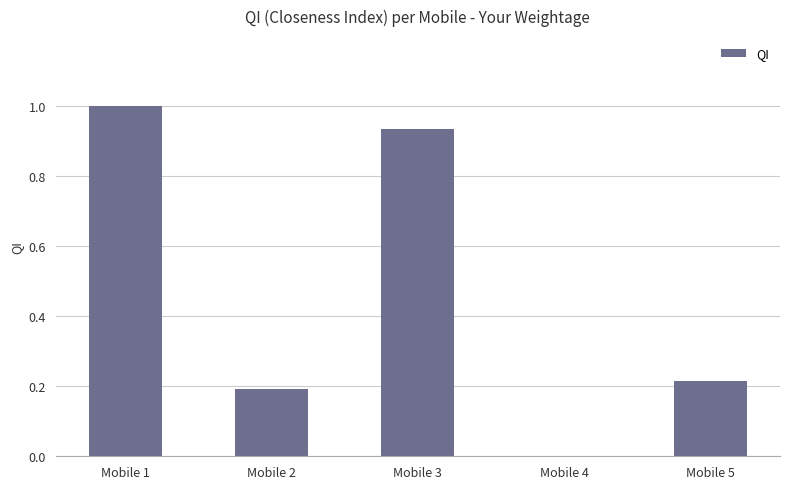

What is the maximum value shown in the chart?

1.0